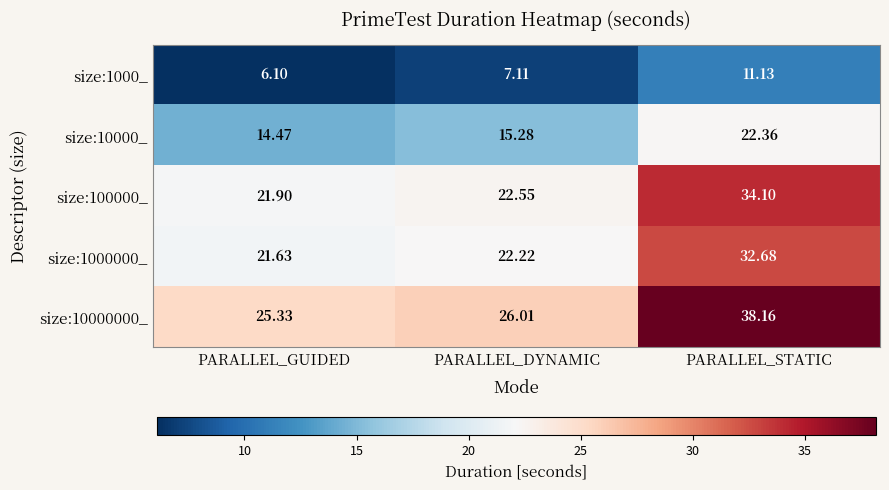

At which label does size:100000_ first exceed 22?

PARALLEL_DYNAMIC